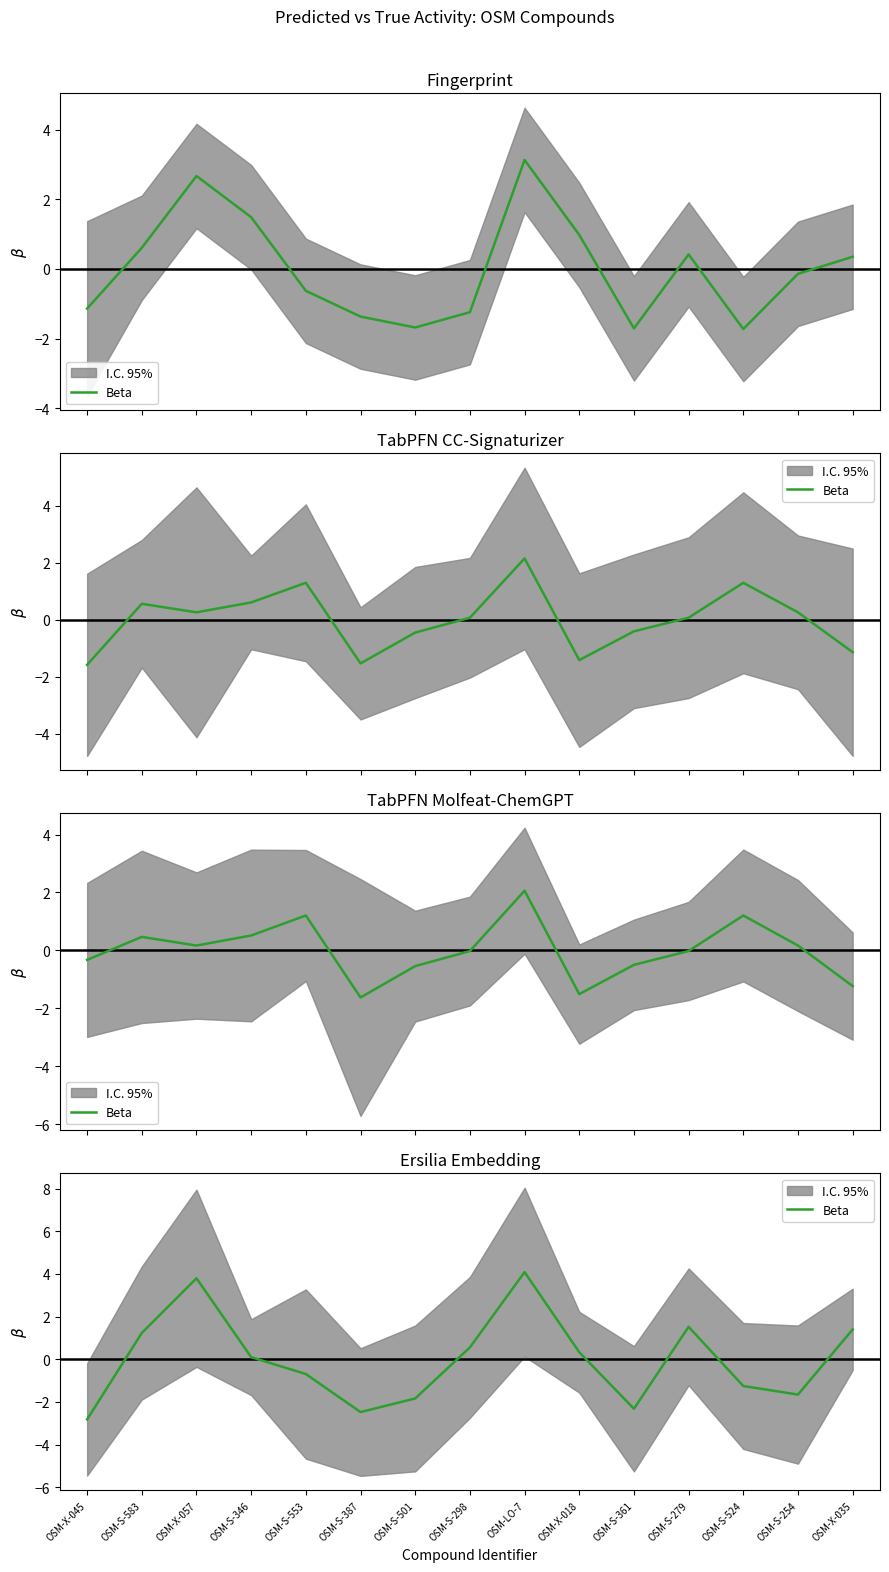

Reading right to left, what are all the values shown in this chart?

1.4	-1.7	-1.3	1.5	-2.3	0.3	4.1	0.6	-1.8	-2.5	-0.7	0.1	3.8	1.2	-2.8